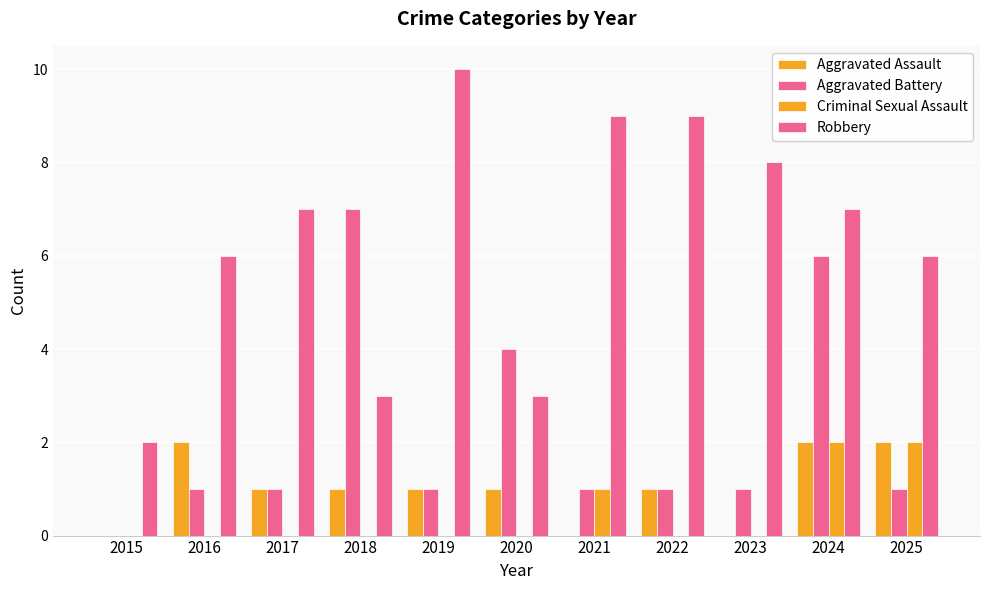

At which label does Criminal Sexual Assault reach its peak?

2024